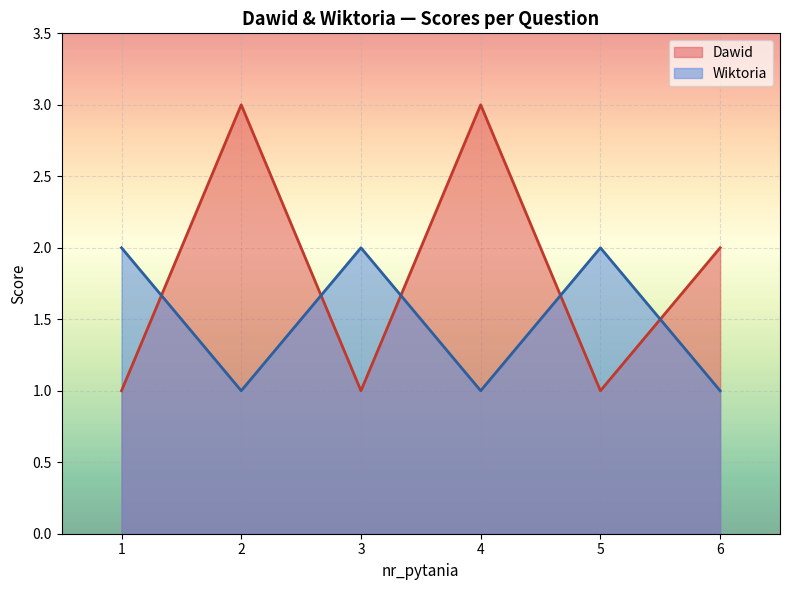

Rank the series at 5 from highest to lowest value.

Wiktoria, Dawid